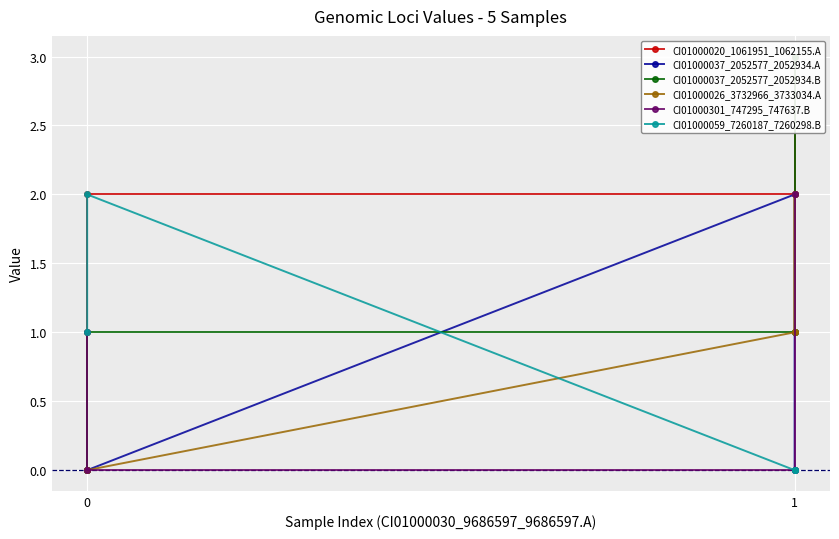

Which series has the largest total across all categories?

CI01000020_1061951_1062155.A